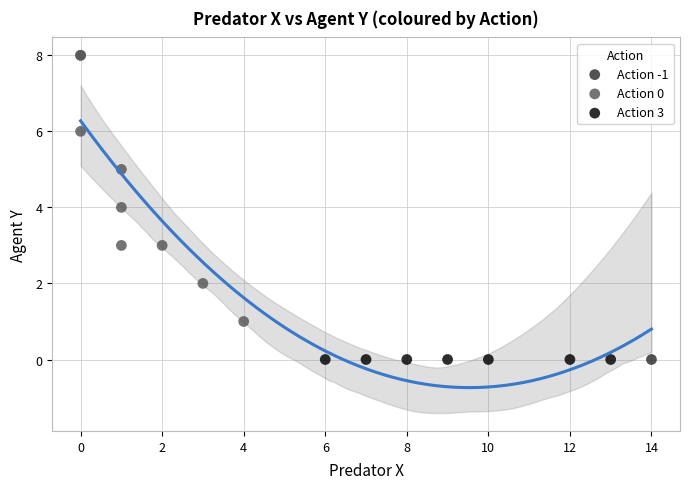

What are all the series names shown in the legend?

Action -1, Action 0, Action 3